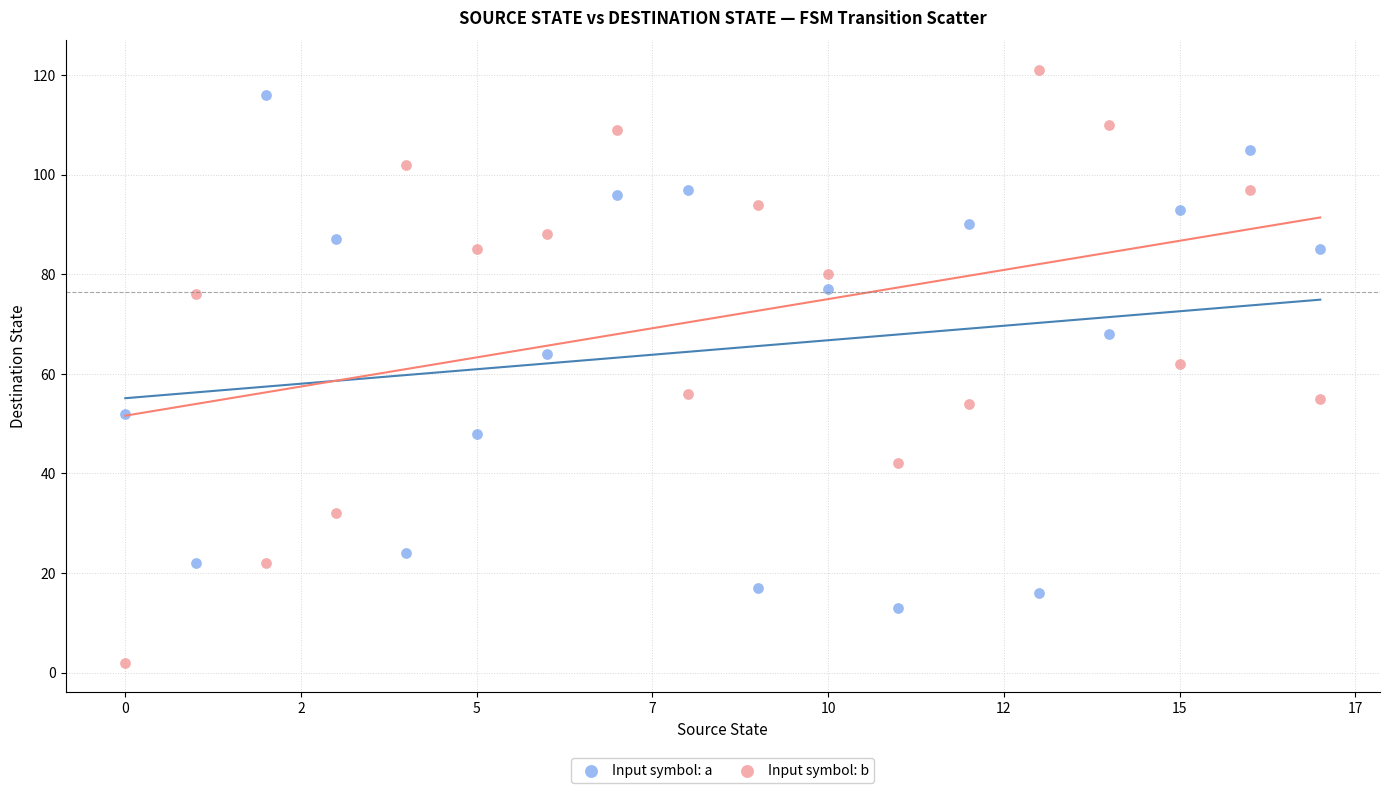

Which series has the largest Y range (max minus min)?

Input symbol: b